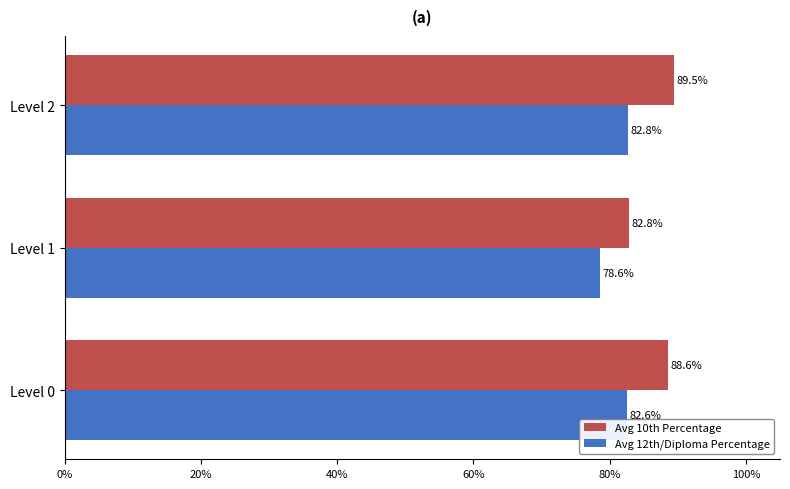

What is the average value of the Avg 12th/Diploma Percentage series?

81.3